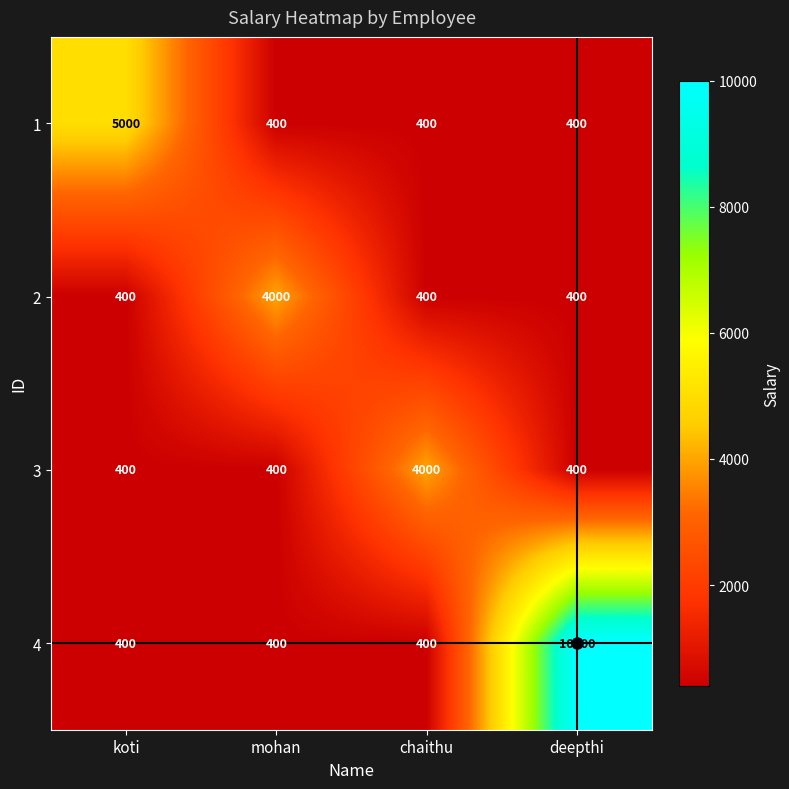

Between koti and mohan, which series saw the biggest shift?

1